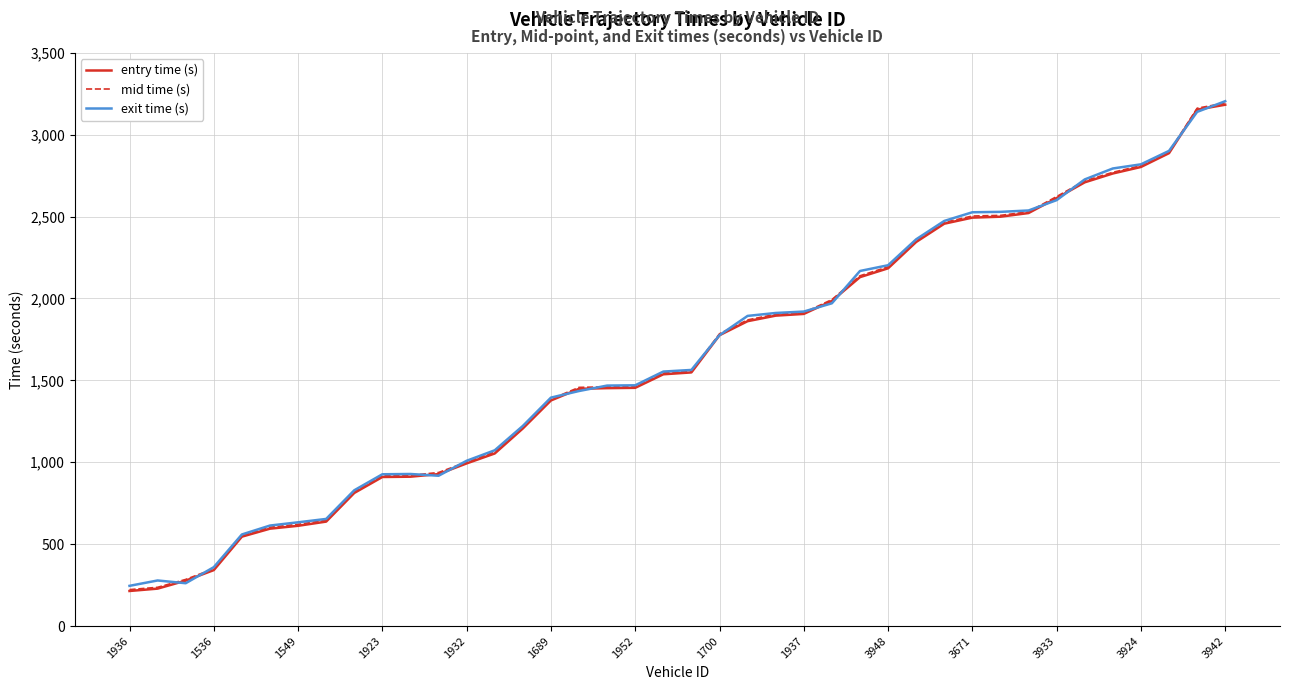

What is the maximum value for exit time (s)?

3204.4